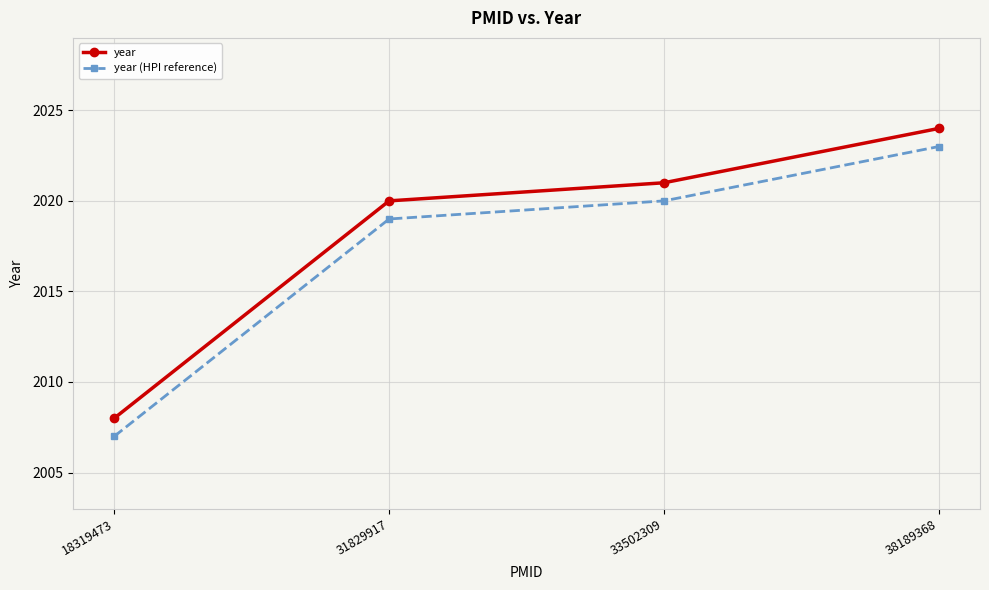

True or false: year (HPI reference) has a value of 1281 at 18319473.

False